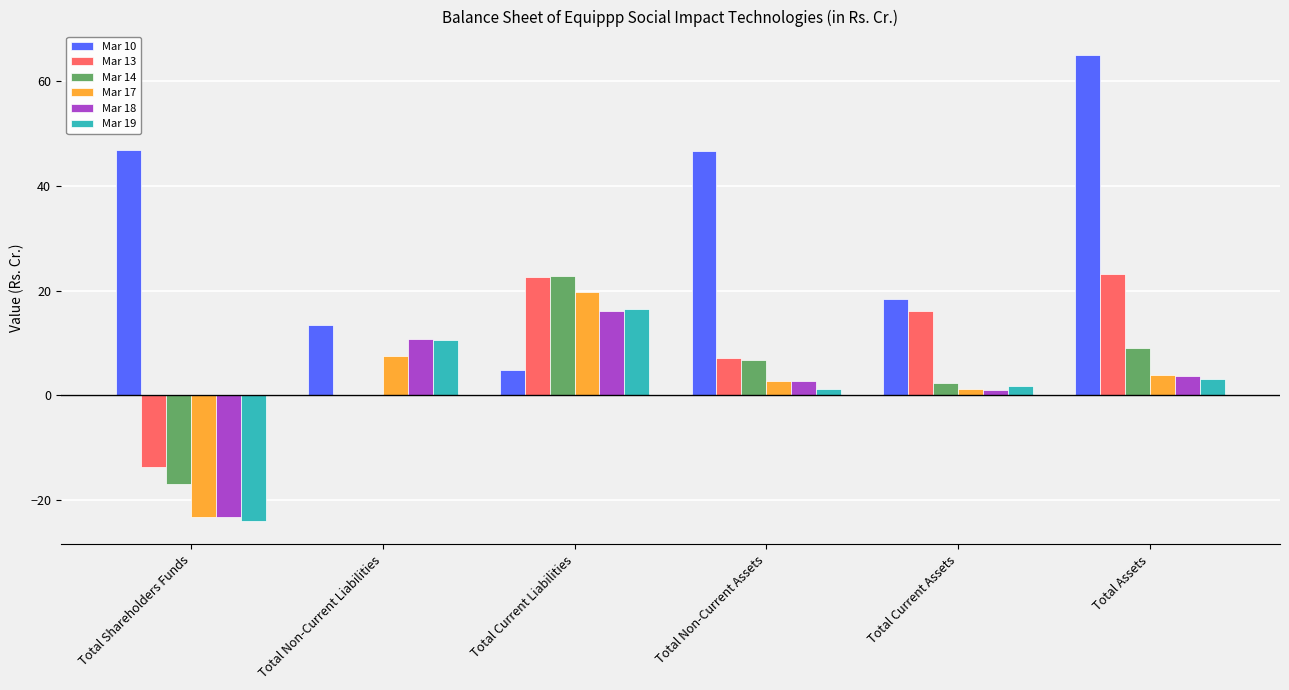

Which series has the largest total across all categories?

Mar 10